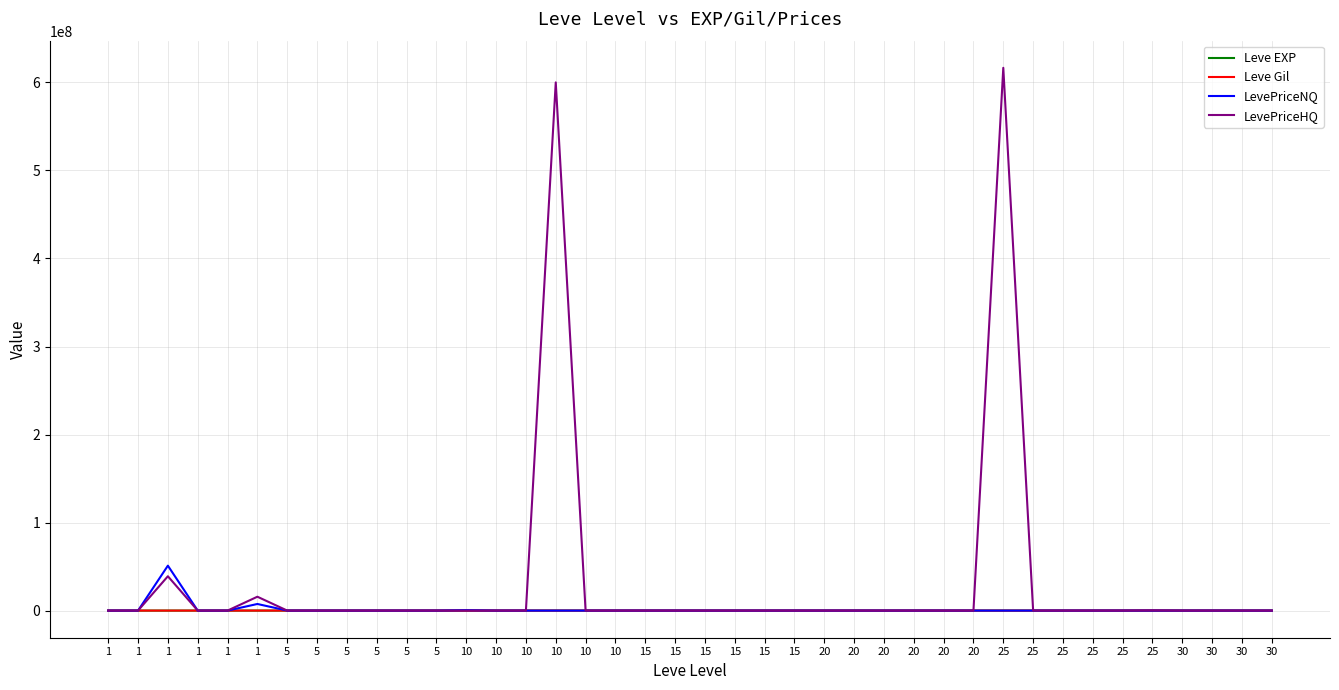

What are all the series names shown in the legend?

Leve EXP, Leve Gil, LevePriceNQ, LevePriceHQ